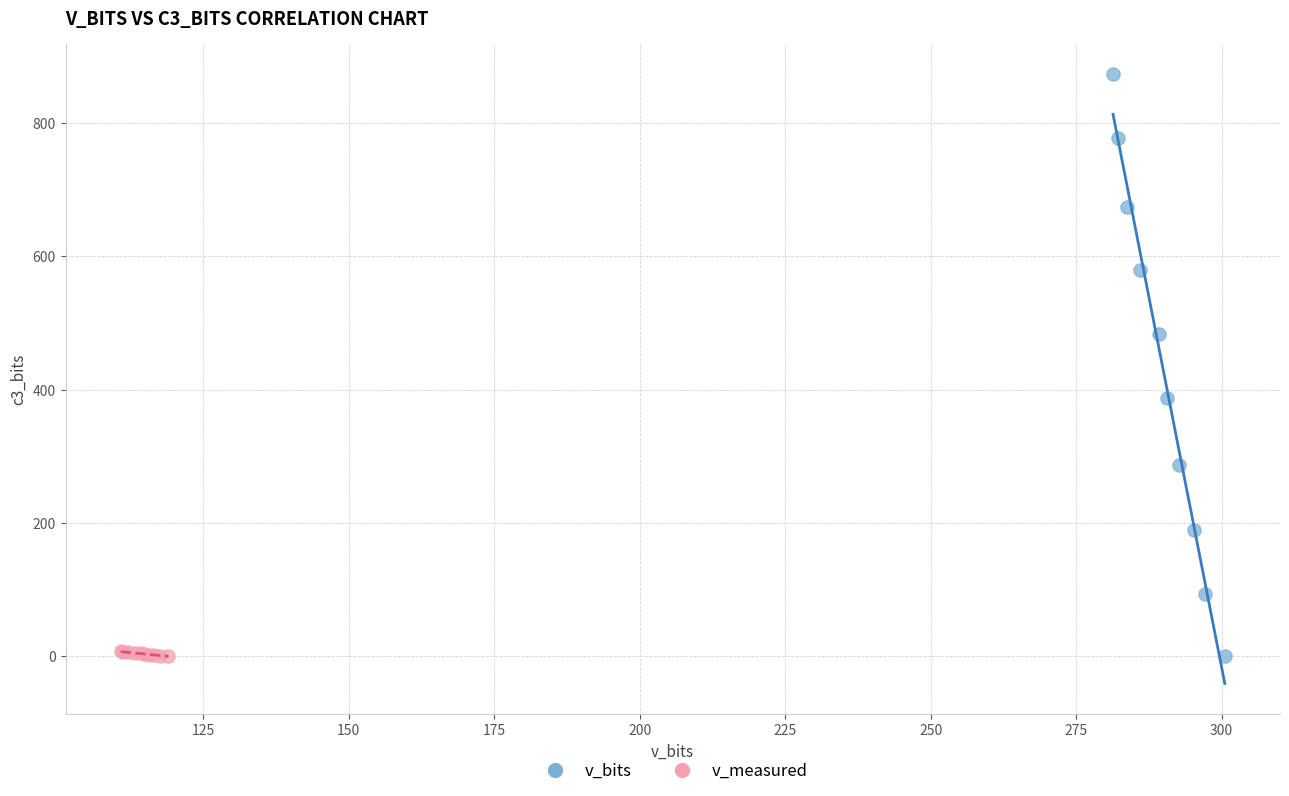

Which series contains the highest Y value?

v_bits